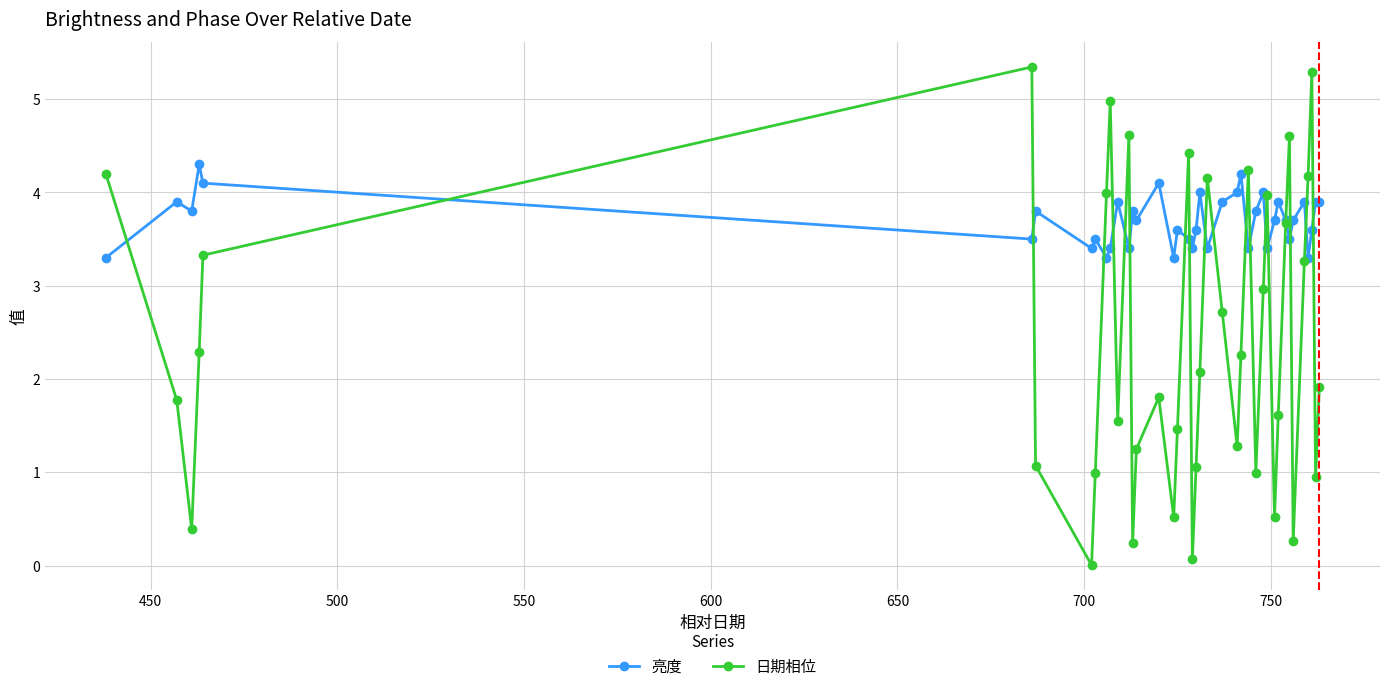

What are all the series names shown in the legend?

亮度, 日期相位